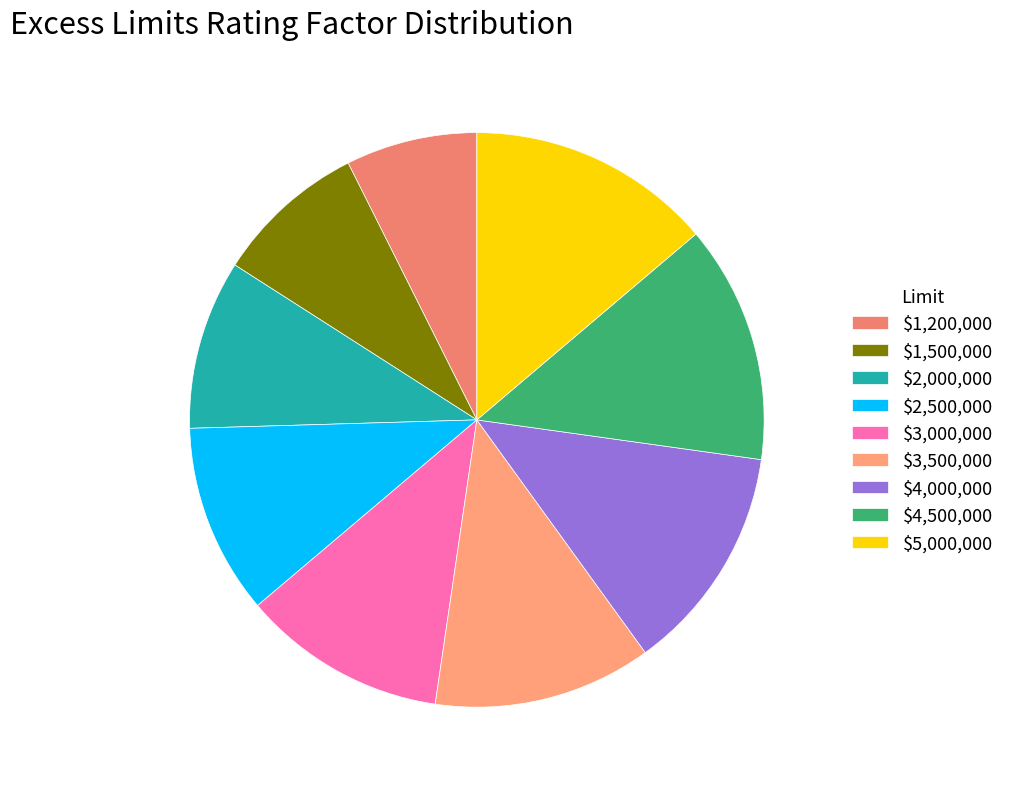

What percentage is the $2,000,000 slice, to the nearest percent?

10%